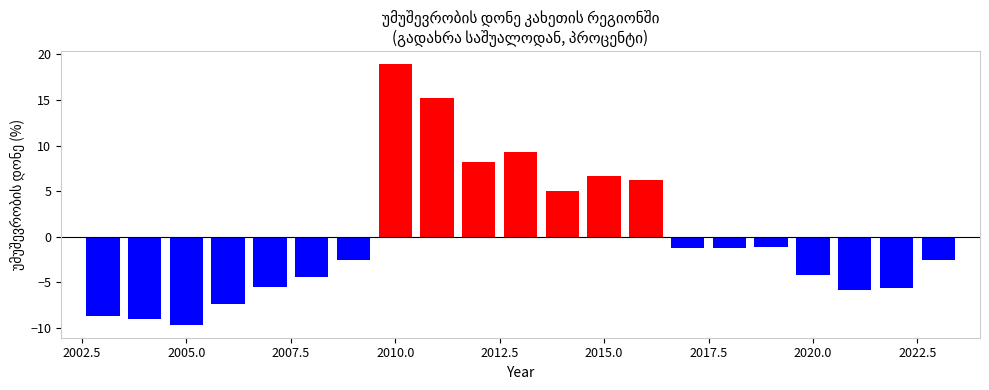

What is the value of the 20th bar from the left?

-5.6